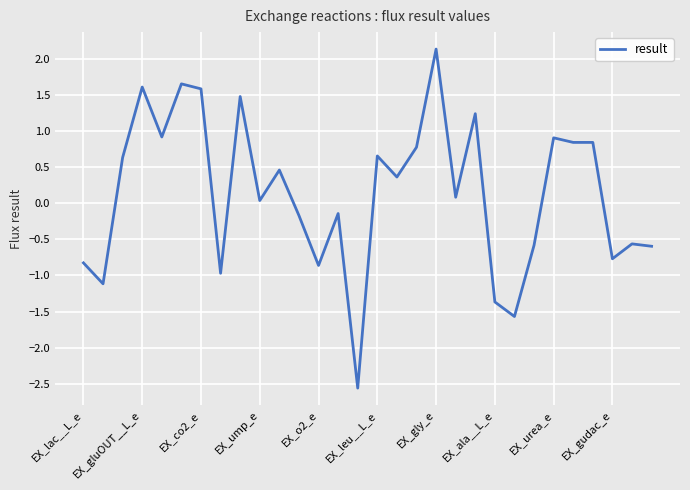

What is the maximum value shown in the chart?

2.1